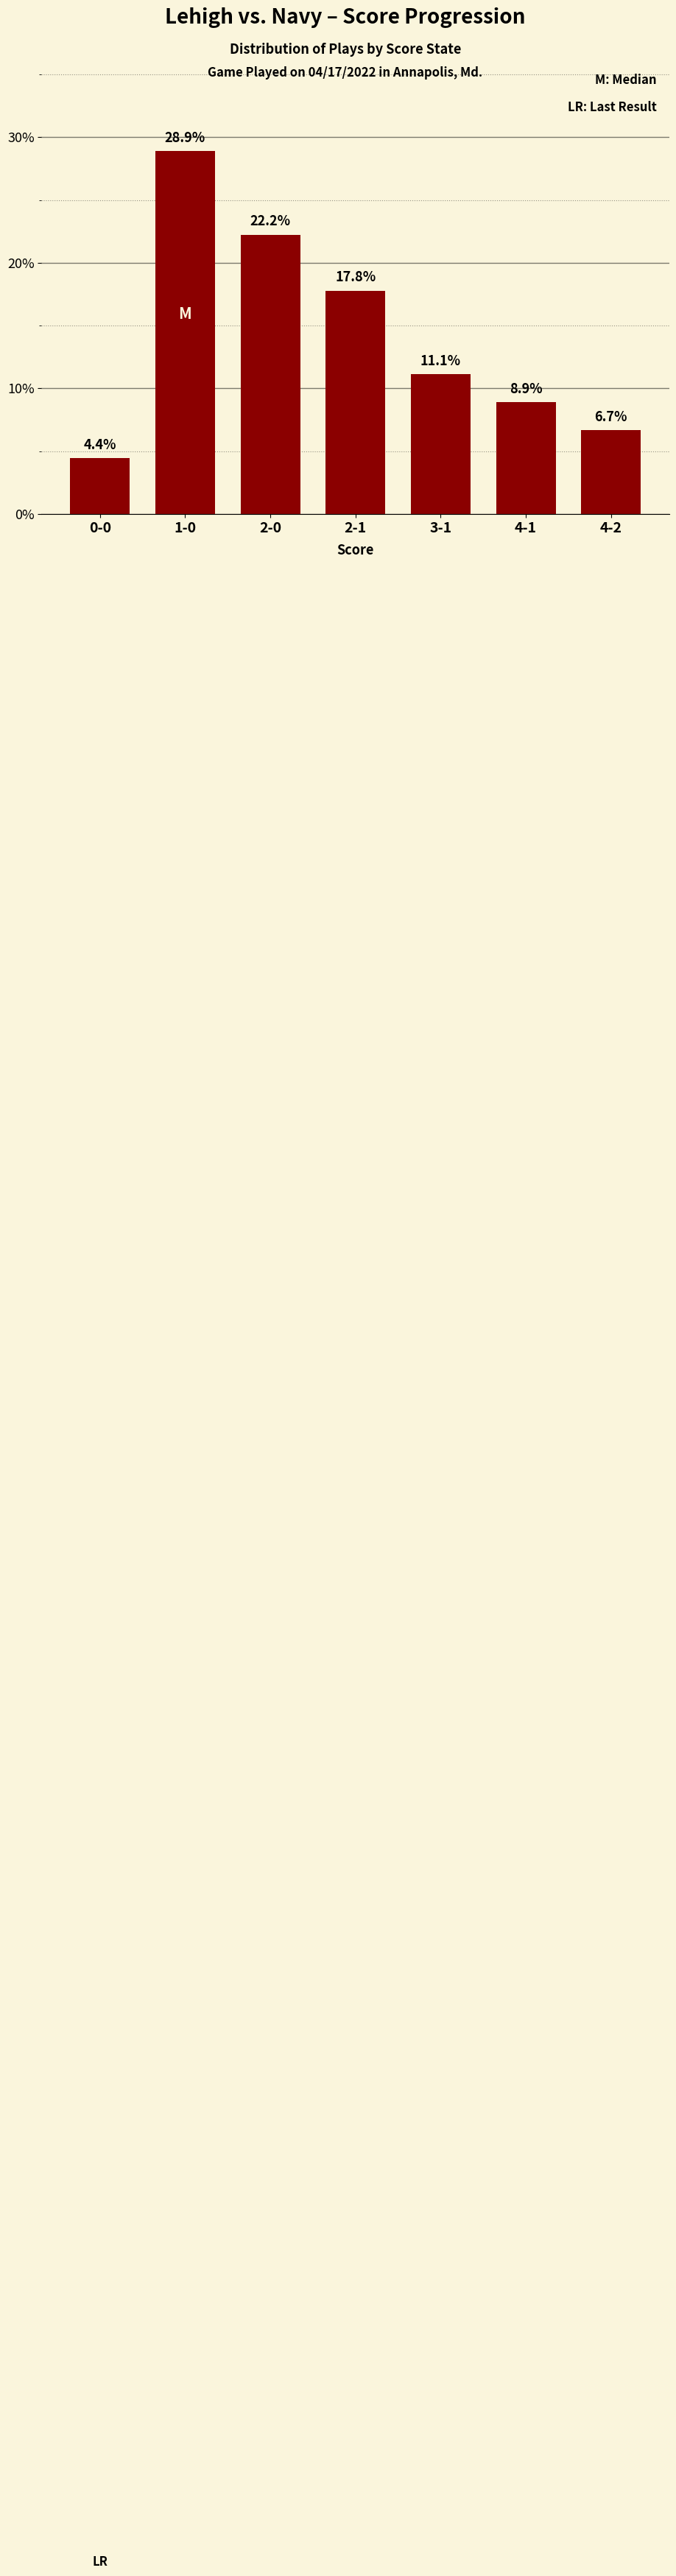

Rank the categories by value from highest to lowest.

1-0, 2-0, 2-1, 3-1, 4-1, 4-2, 0-0